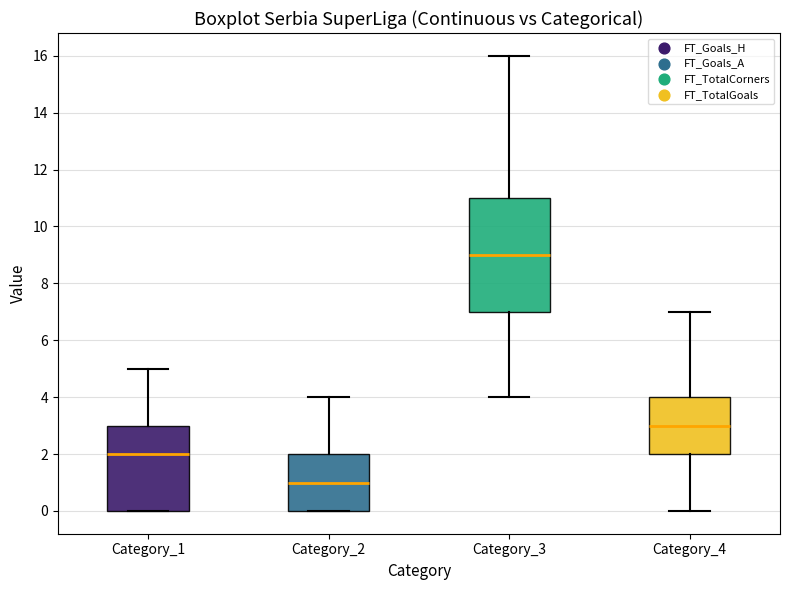

Where is the upper edge of the box for Category_4 on the y-axis? The values are not printed on the chart, so give them approximately, as read against the axis.

4